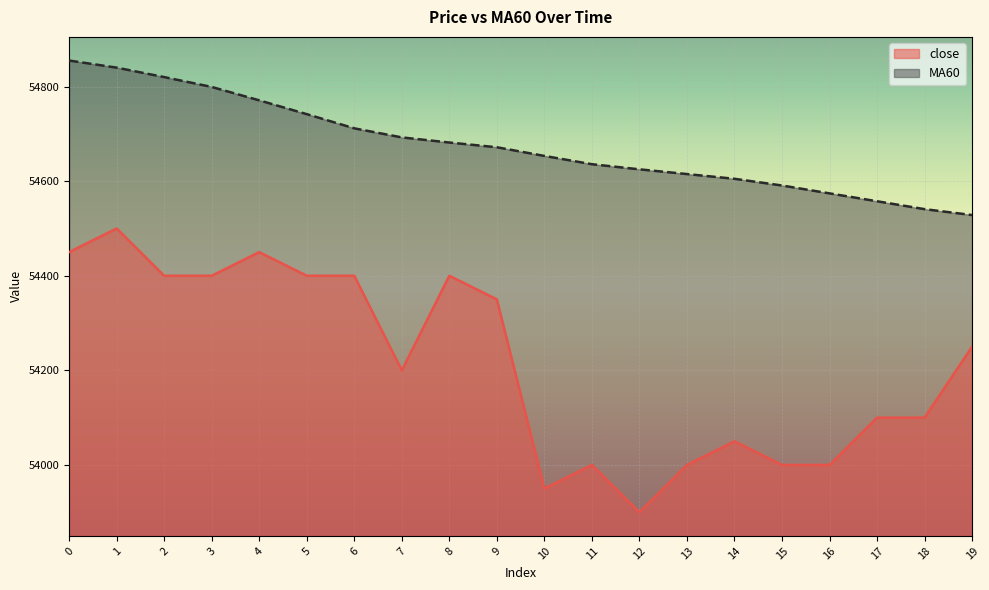

True or false: MA60 has more than 2 interior local peaks.

False